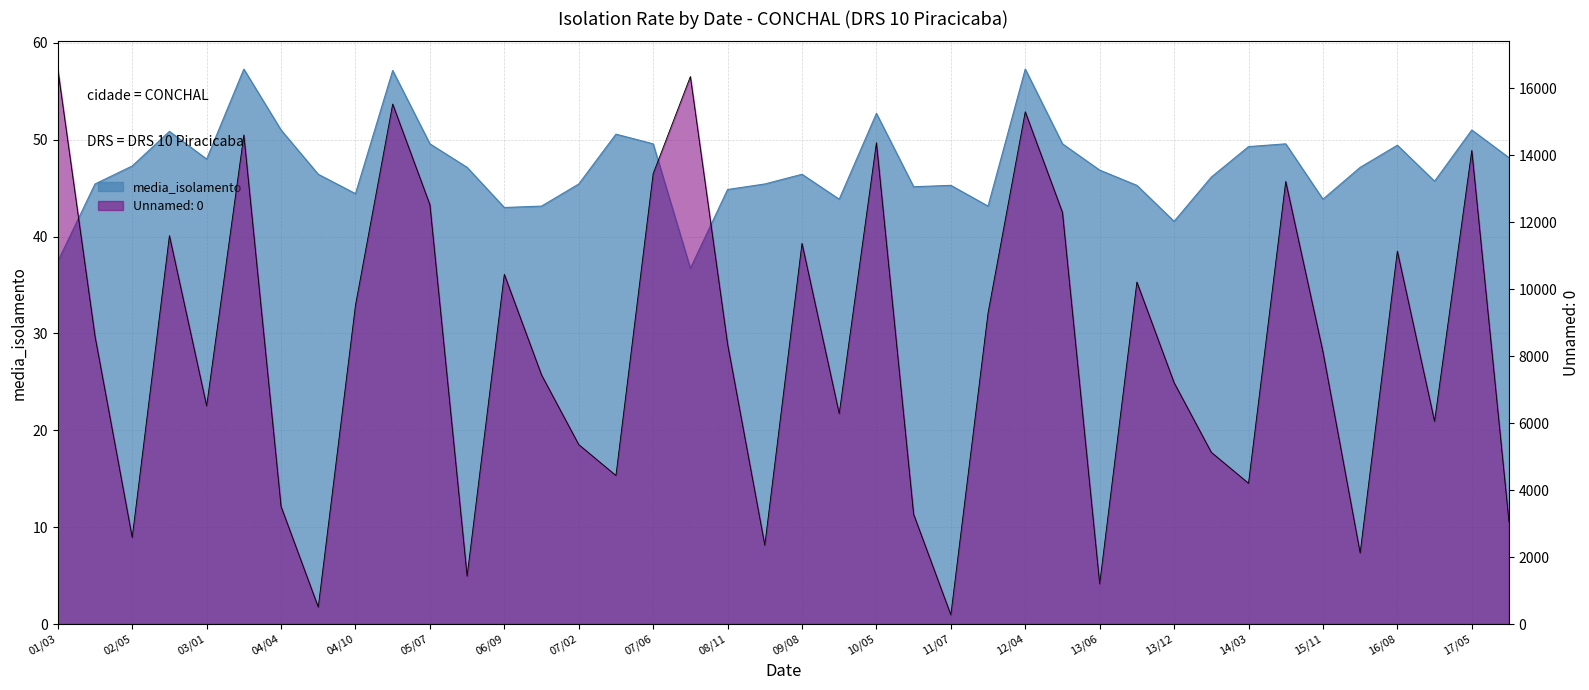

Which series has the largest total across all categories?

Unnamed: 0